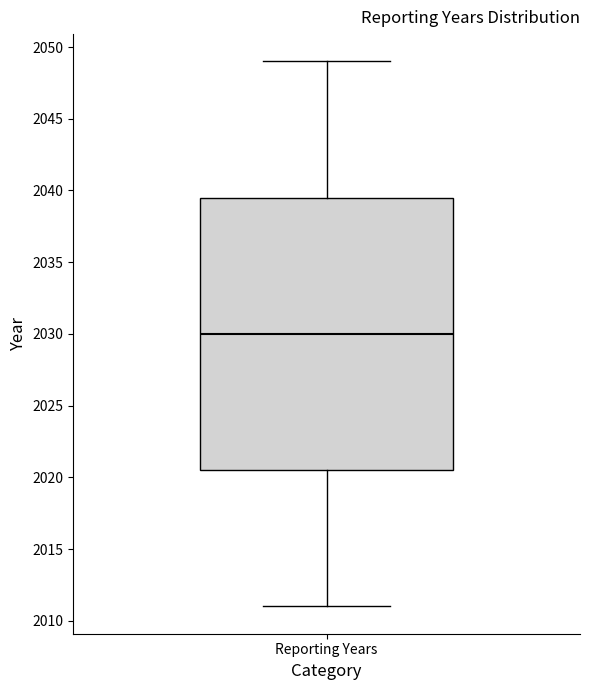

Where is the lower edge of the box for Reporting Years on the y-axis? The values are not printed on the chart, so give them approximately, as read against the axis.

2020.5